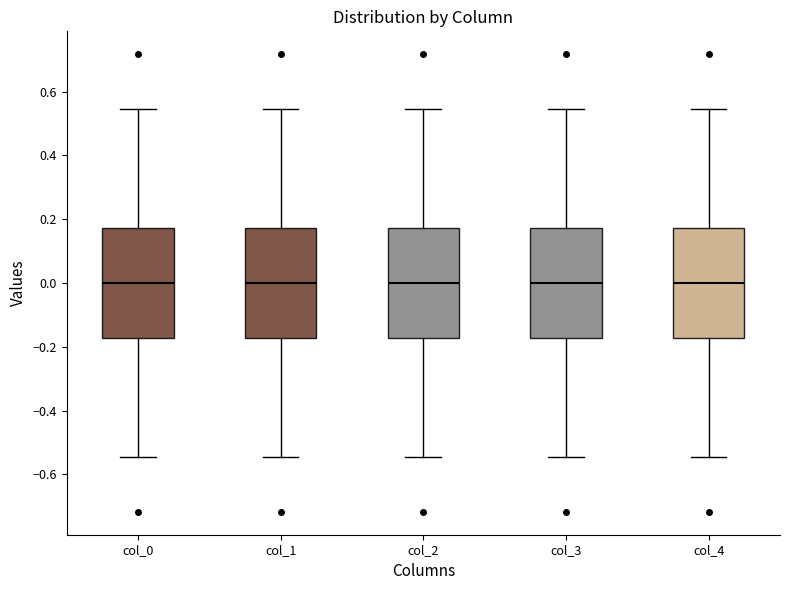

Where does the median line of the box for col_4 sit on the y-axis? The values are not printed on the chart, so give them approximately, as read against the axis.

0.00